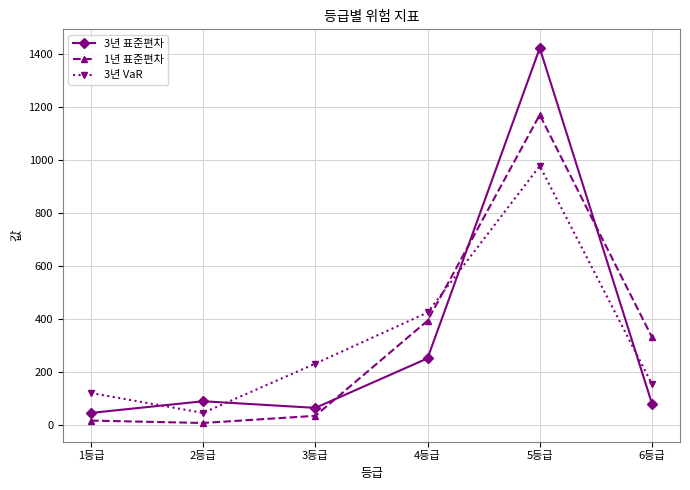

What is the label of the 3rd point from the left?

3등급